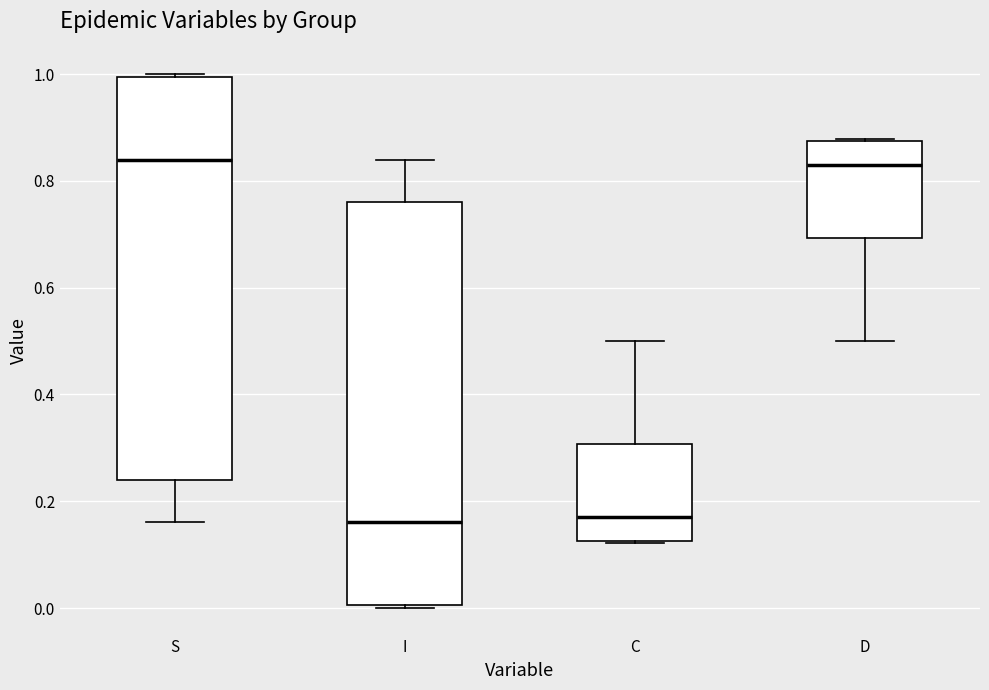

Reading left to right, read every box against the y-axis: the position of its median line, the range the box covers, and the ends of its whiskers. The values are not printed on the chart, so give them approximately, as read against the axis.

S: median 0.84, box 0.24 to 1.00, whiskers 0.16 to 1.00
I: median 0.16, box 0.00 to 0.76, whiskers 0.00 to 0.84
C: median 0.18, box 0.12 to 0.30, whiskers 0.12 to 0.50
D: median 0.82, box 0.70 to 0.88, whiskers 0.50 to 0.88